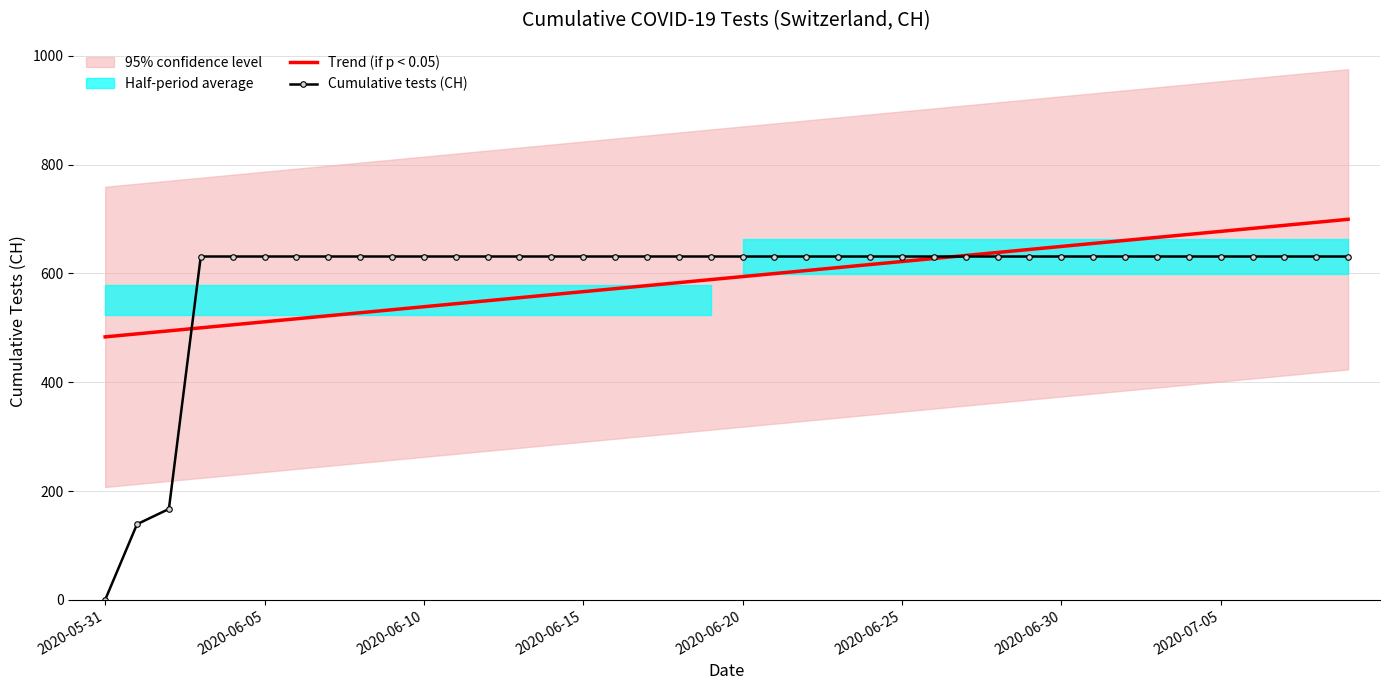

The value of Trend (if p < 0.05) at 12 is 932.1. True or false?

False